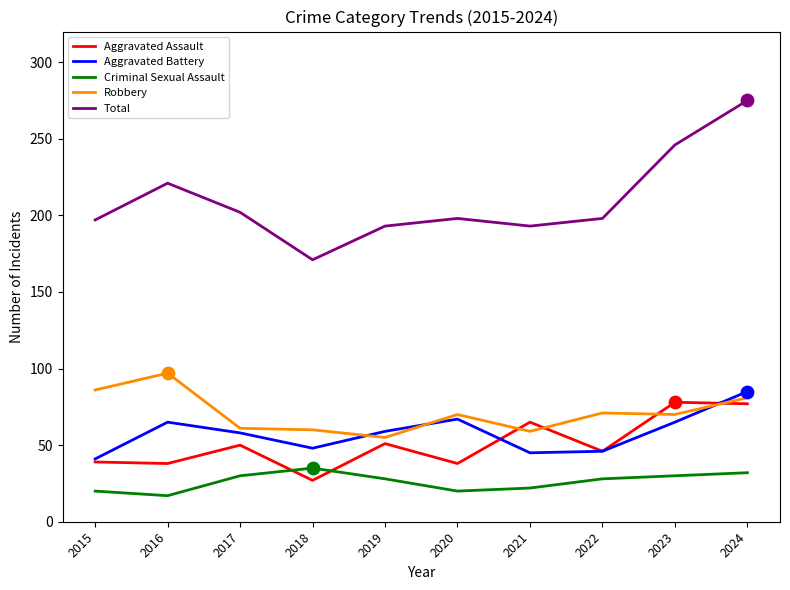

At which category is the sum across all series the highest?

2024